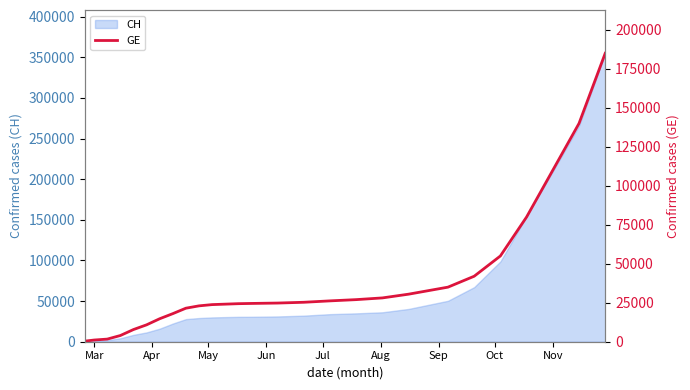

Does the chart have visible grid lines?

No